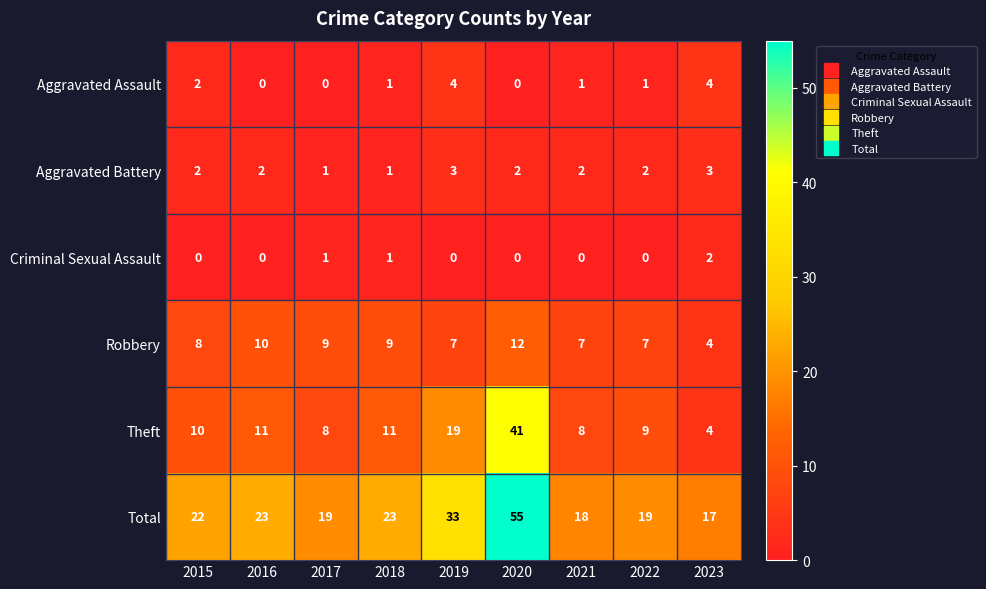

Rank the series by their maximum value, from lowest to highest.

Criminal Sexual Assault, Aggravated Battery, Aggravated Assault, Robbery, Theft, Total